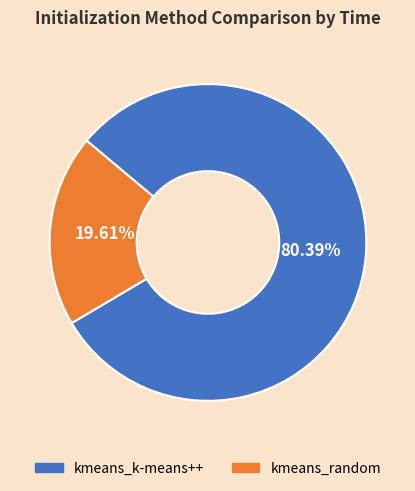

Rank the categories by value from lowest to highest.

kmeans_random, kmeans_k-means++